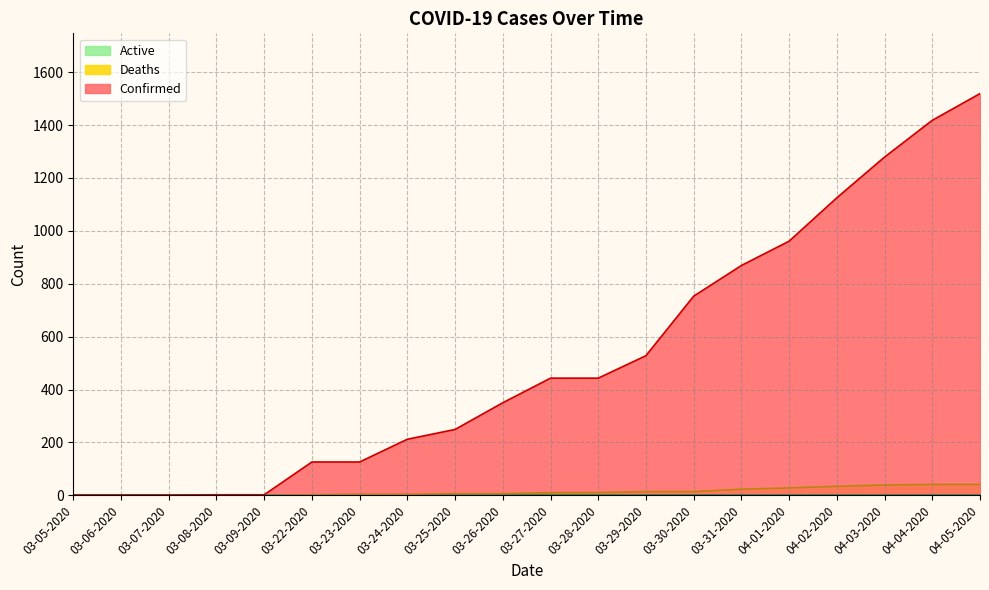

True or false: Deaths has a value of 14 at 03-29-2020.

True